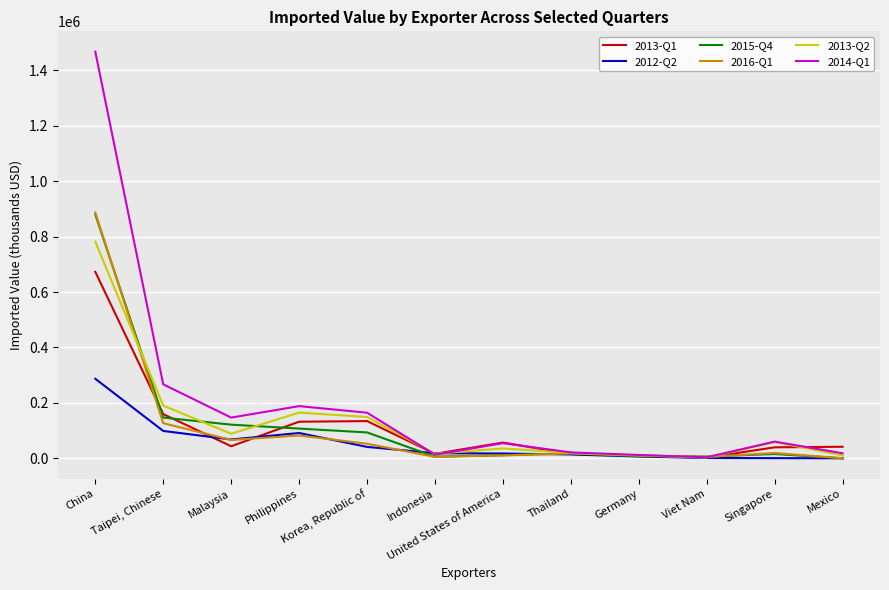

Which category has the highest value in the 2013-Q2 series?

China